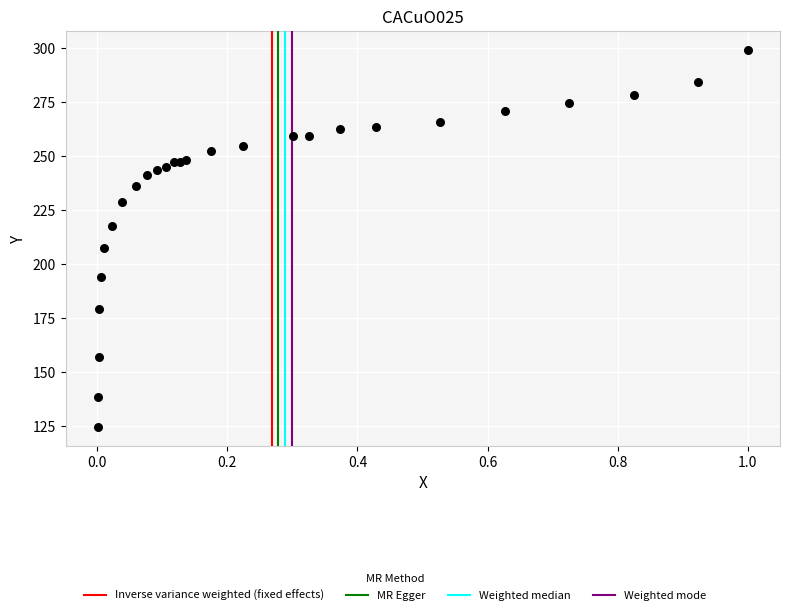

What Y value in the scatter plot is closest to 211?

207.4